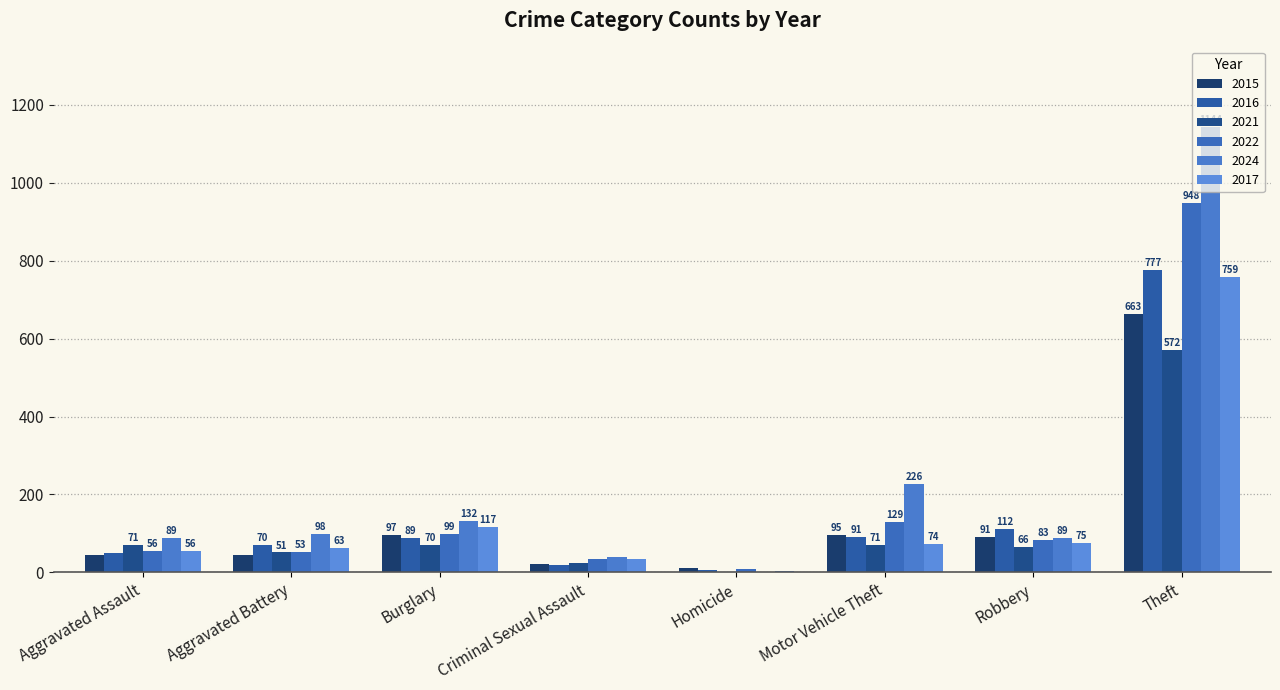

Which series has the widest spread of values?

2024